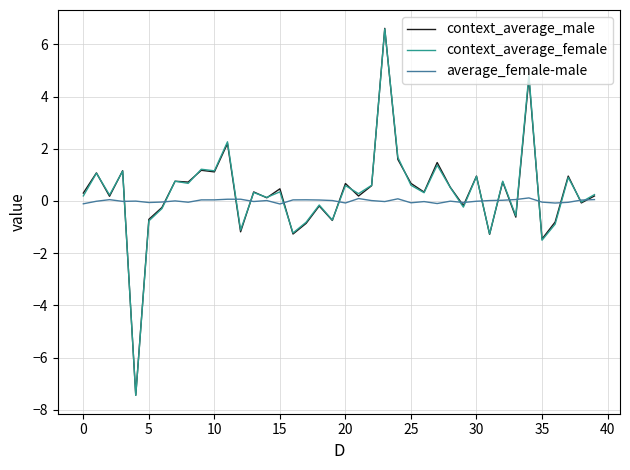

What is the maximum value shown in the chart?

6.6